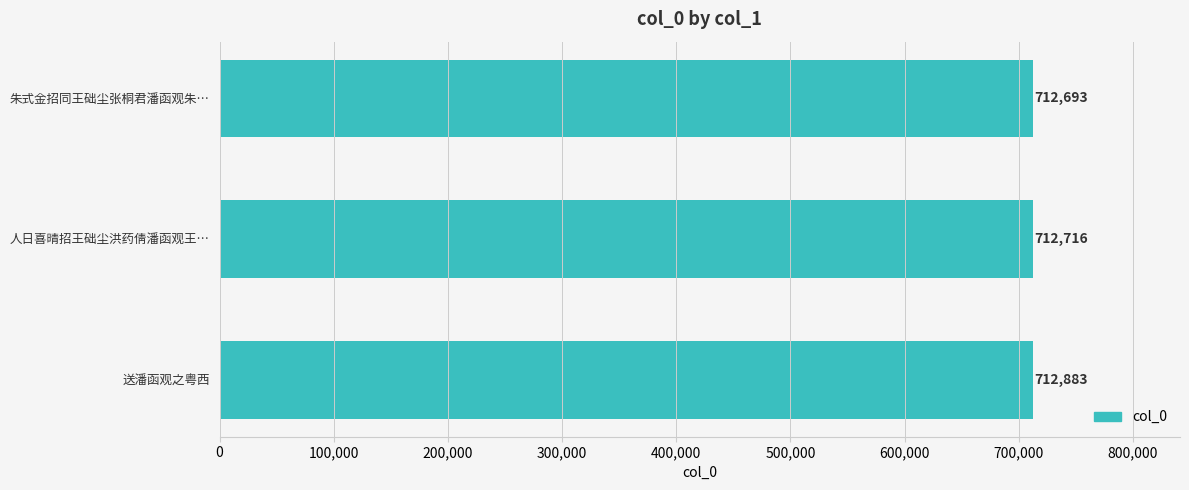

How many data points are less than 712716?

1